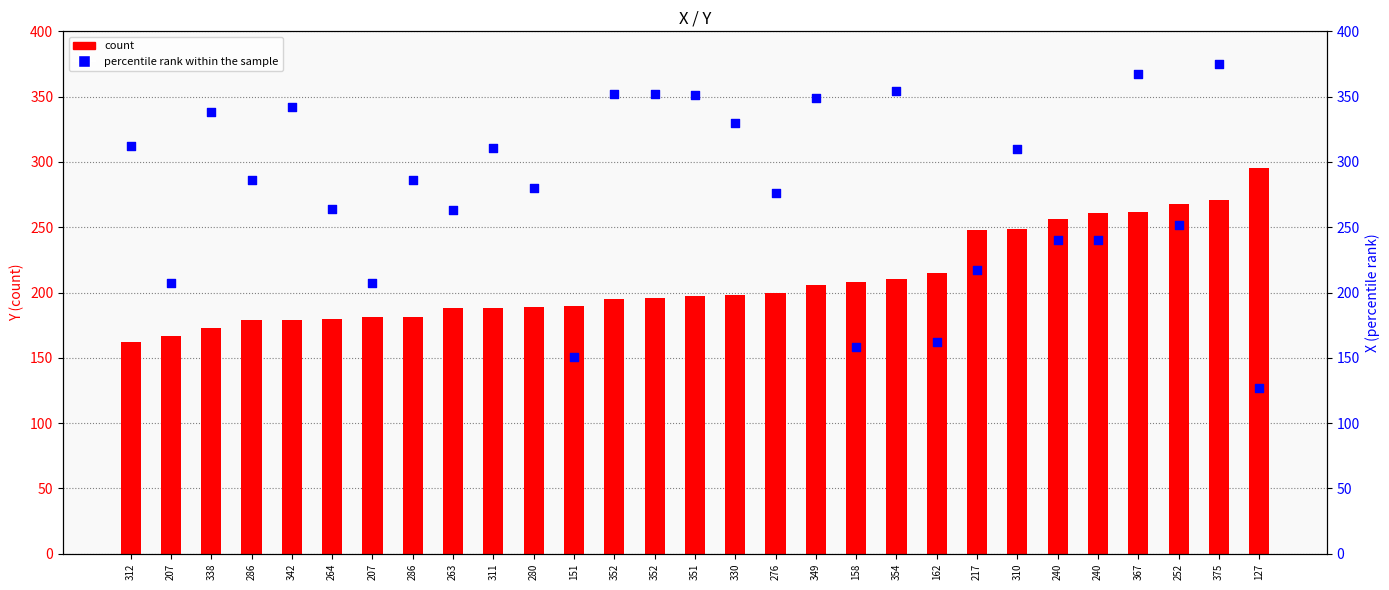

At how many categories does at least one series exceed 190?

28